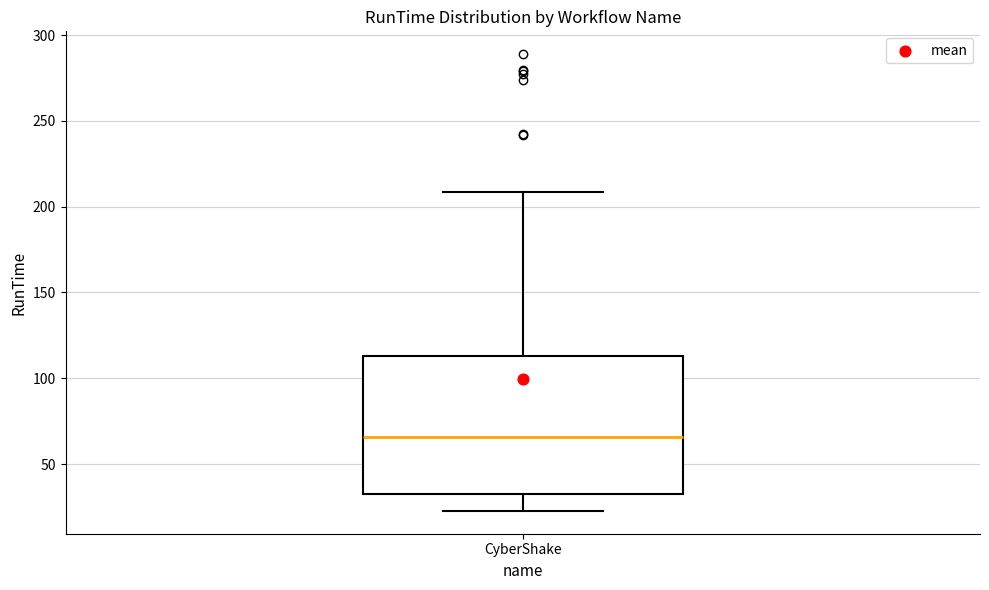

Transcribe this box plot: give where the median line is, the range the box spans, and where the two whiskers end, as read against the y-axis. The values are not printed on the chart, so give them approximately, as read against the axis.

median 65, box 35 to 115, whiskers 25 to 210